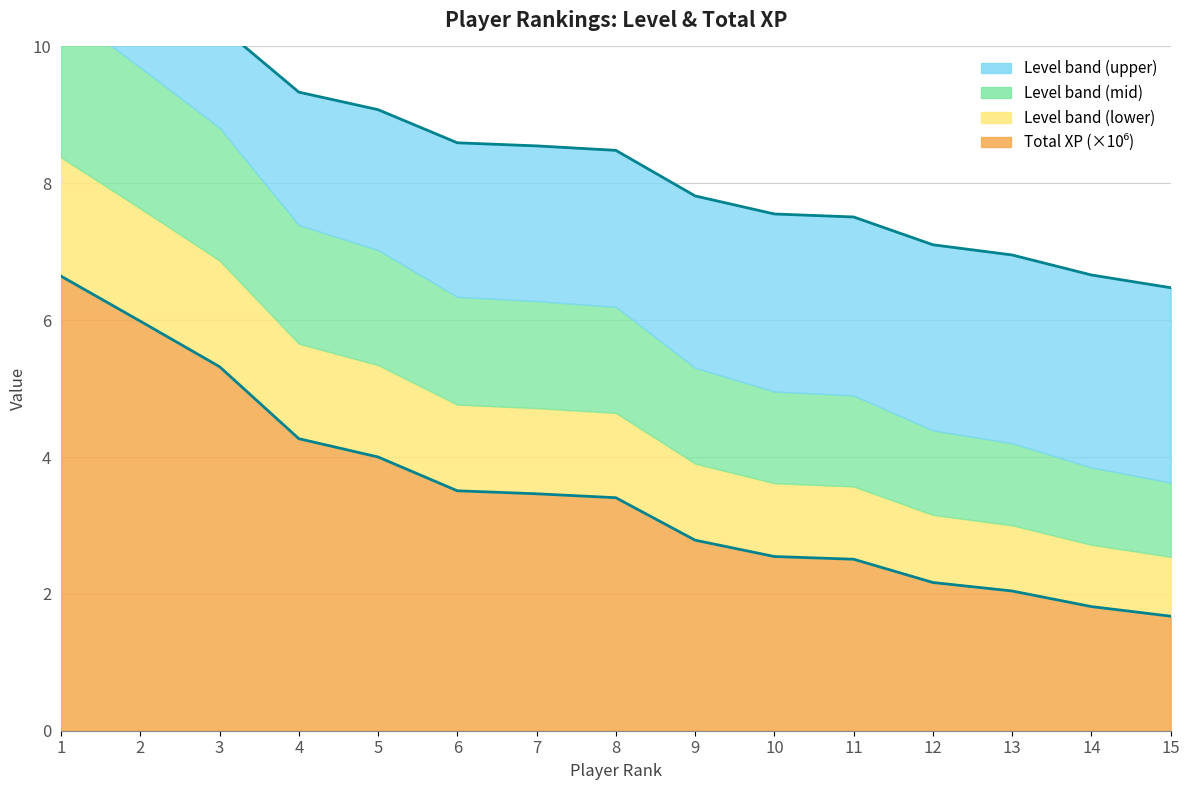

At which category does the chart reach its minimum across all series?

15